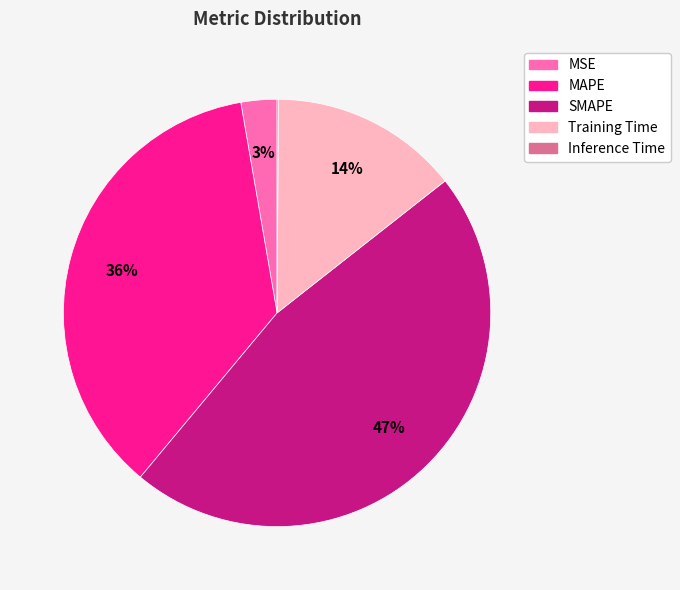

To the nearest percent, what is the average slice percentage?

20%